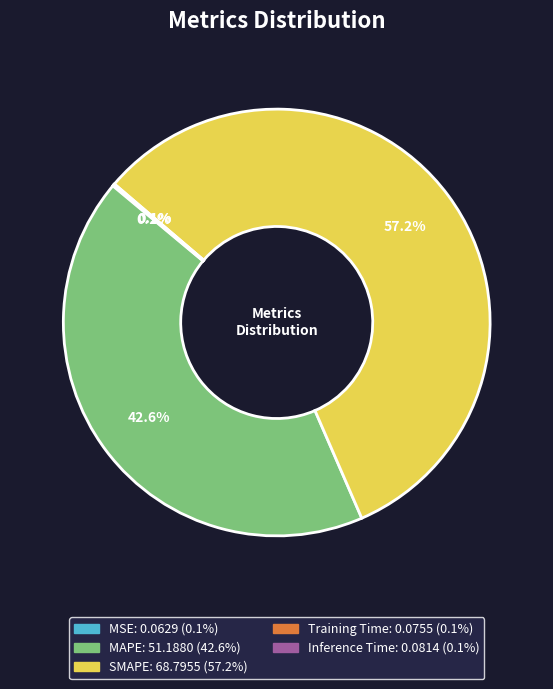

Which slice is the largest?

SMAPE